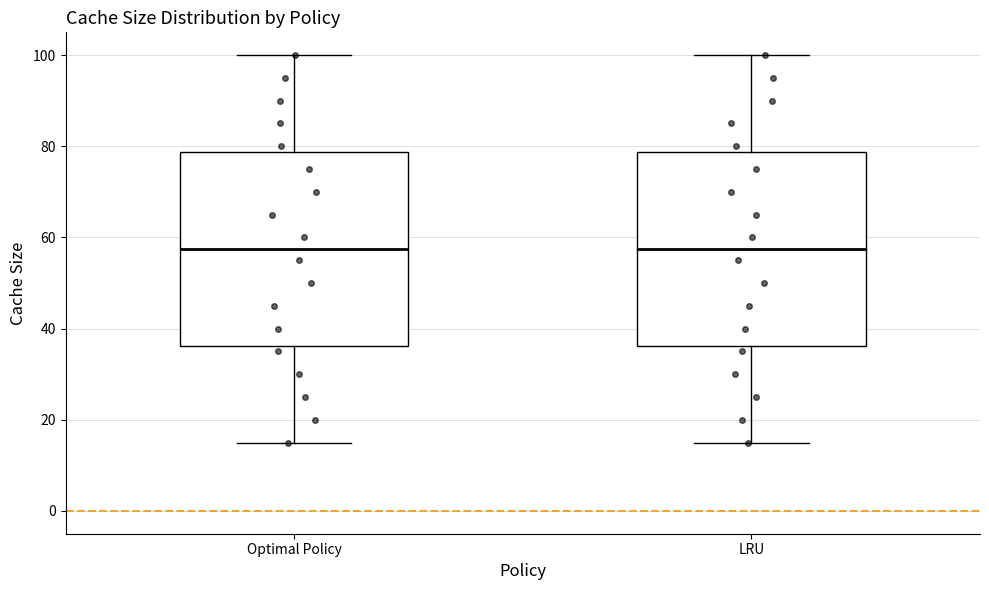

Reading left to right, read every box against the y-axis: the position of its median line, the range the box covers, and the ends of its whiskers. The values are not printed on the chart, so give them approximately, as read against the axis.

Optimal Policy: median 58, box 36 to 78, whiskers 16 to 100
LRU: median 58, box 36 to 78, whiskers 16 to 100